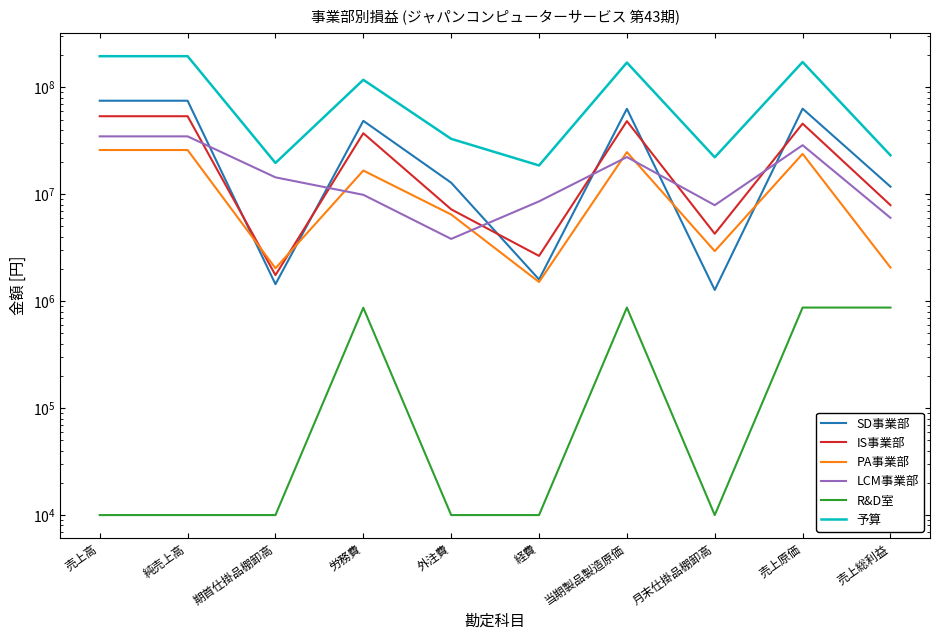

Is it true that PA事業部 equals 1160215 at 売上総利益?

False